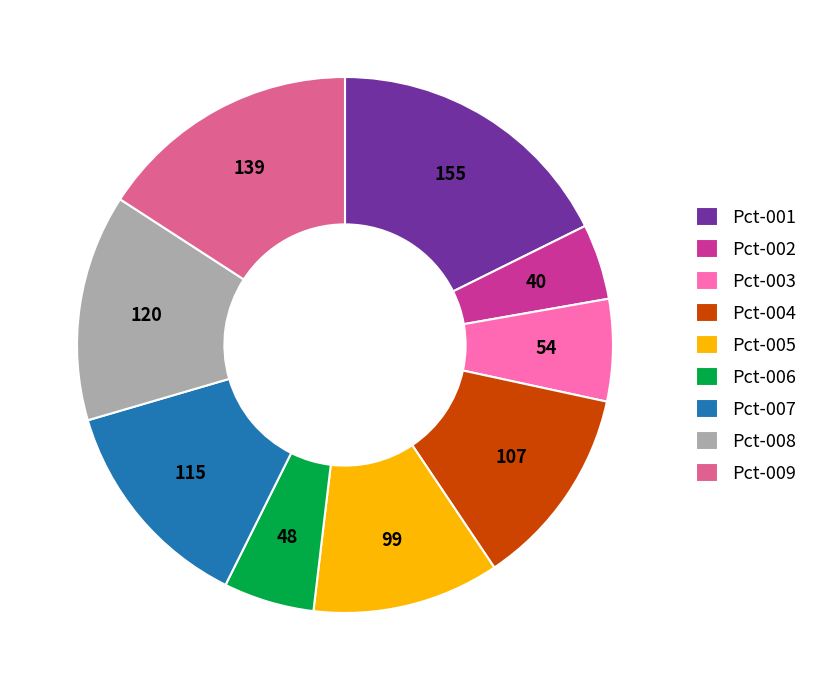

Does any single category account for the majority?

No